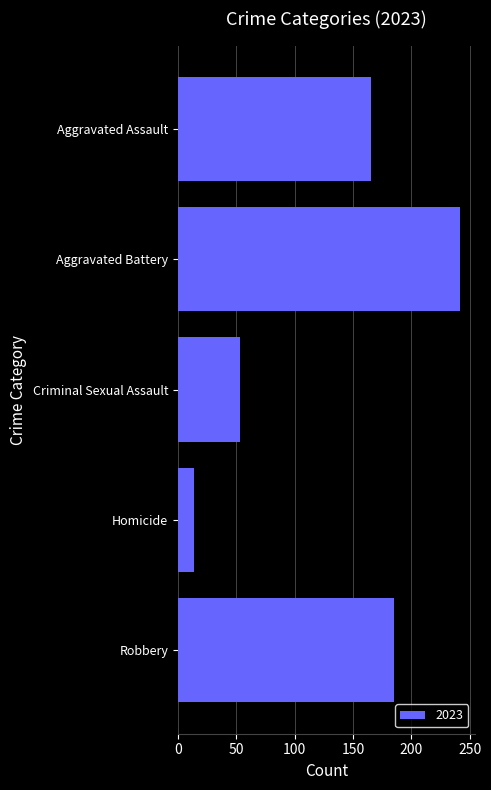

Which has a higher value, Criminal Sexual Assault or Aggravated Battery?

Aggravated Battery